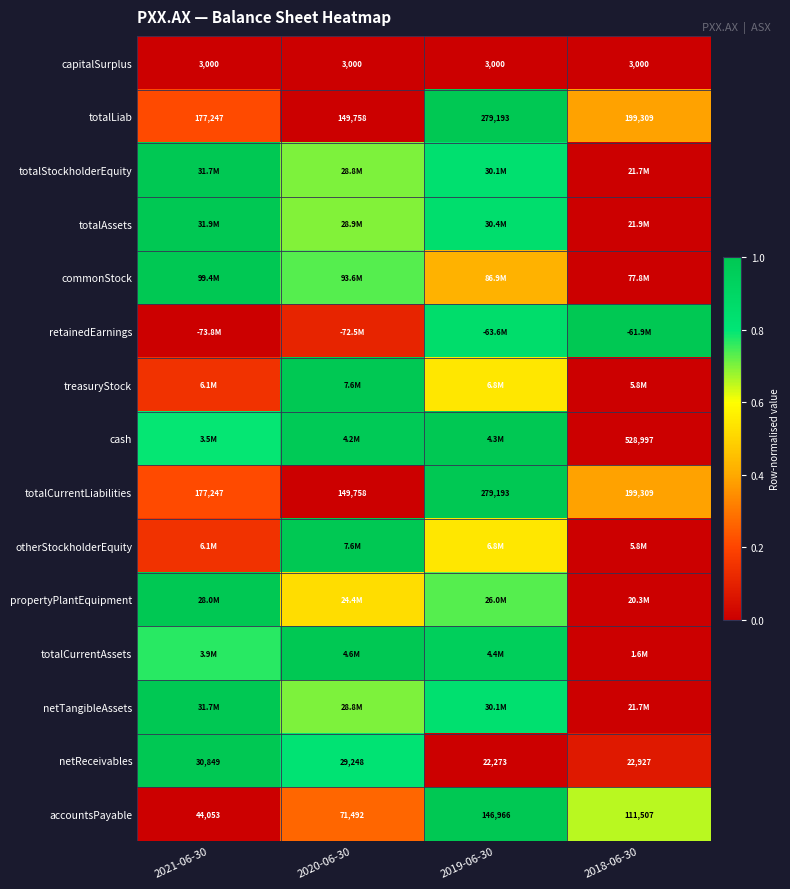

The value of otherStockholderEquity at 2019-06-30 is 0.5. True or false?

True